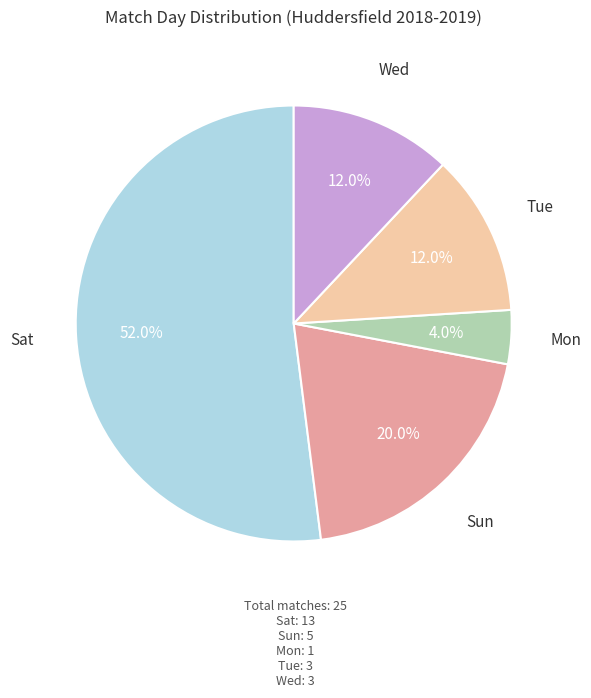

How many segments does this pie chart have?

5